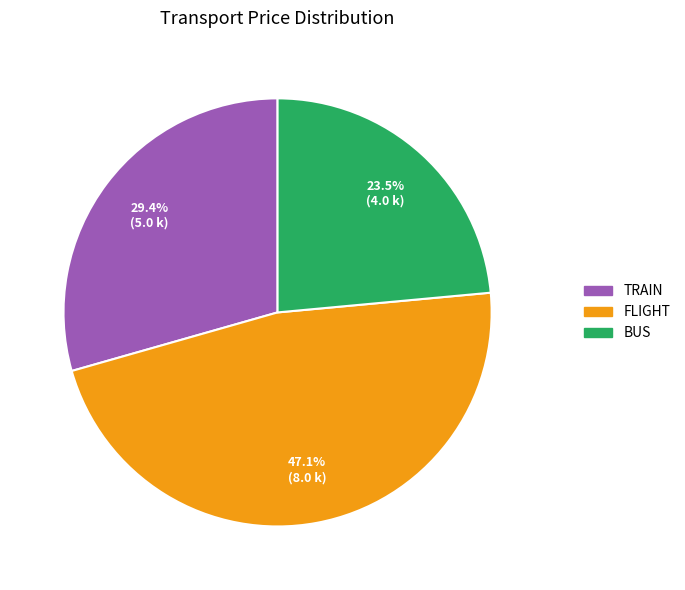

How many segments does this pie chart have?

3